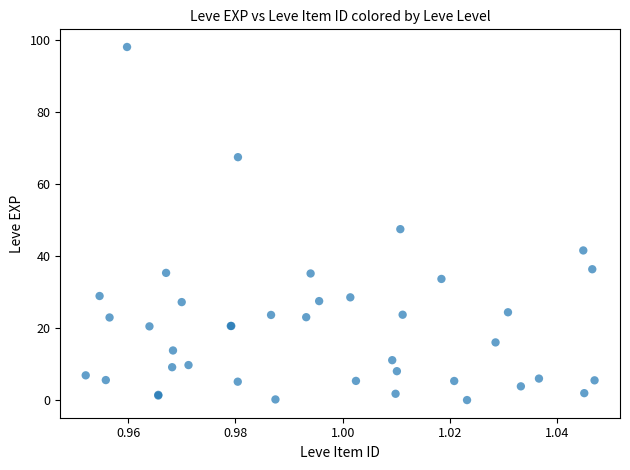

What Y value in the scatter plot is closest to 49?

47.5